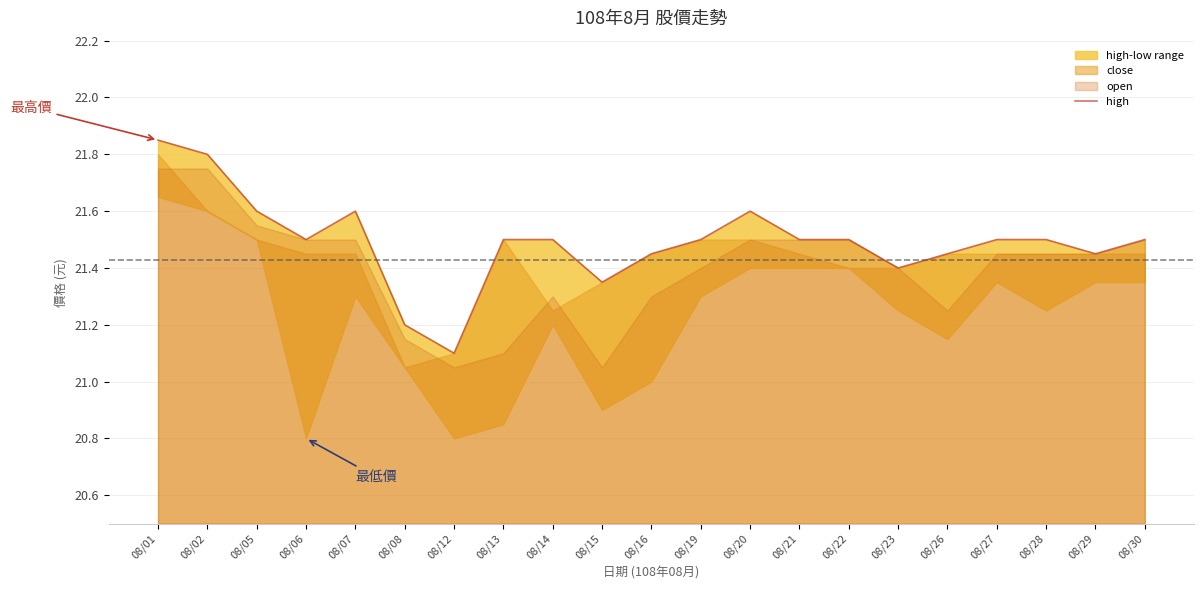

How many interior local valleys (lower than both neighbors) does the data have?

5